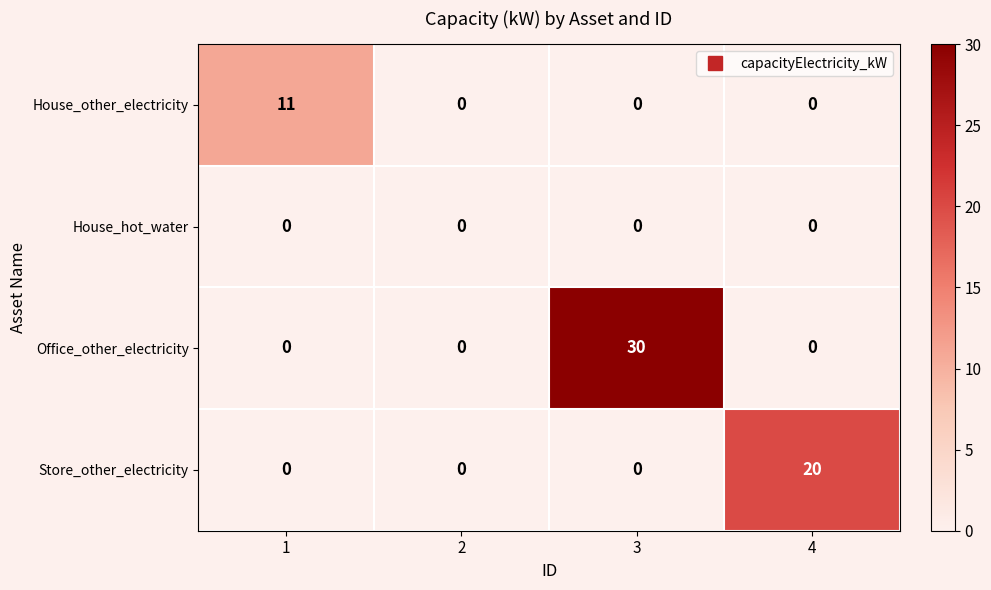

What is the highest value of the House_other_electricity series?

11